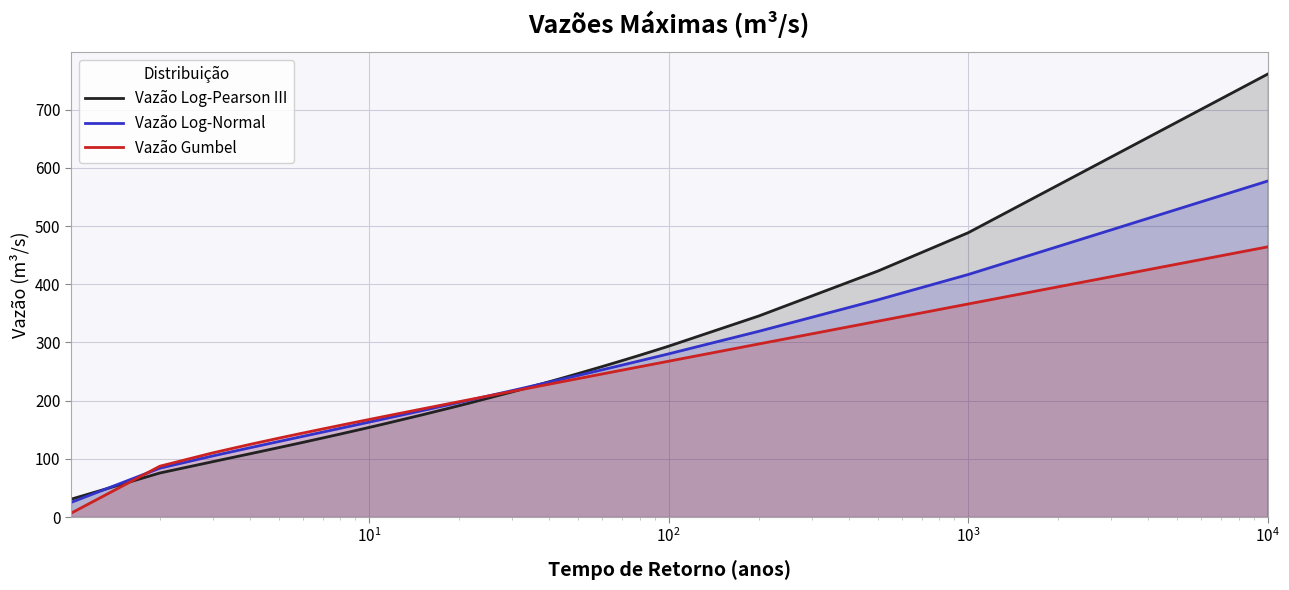

What is the lowest value of the Vazão Log-Pearson III series?

30.6